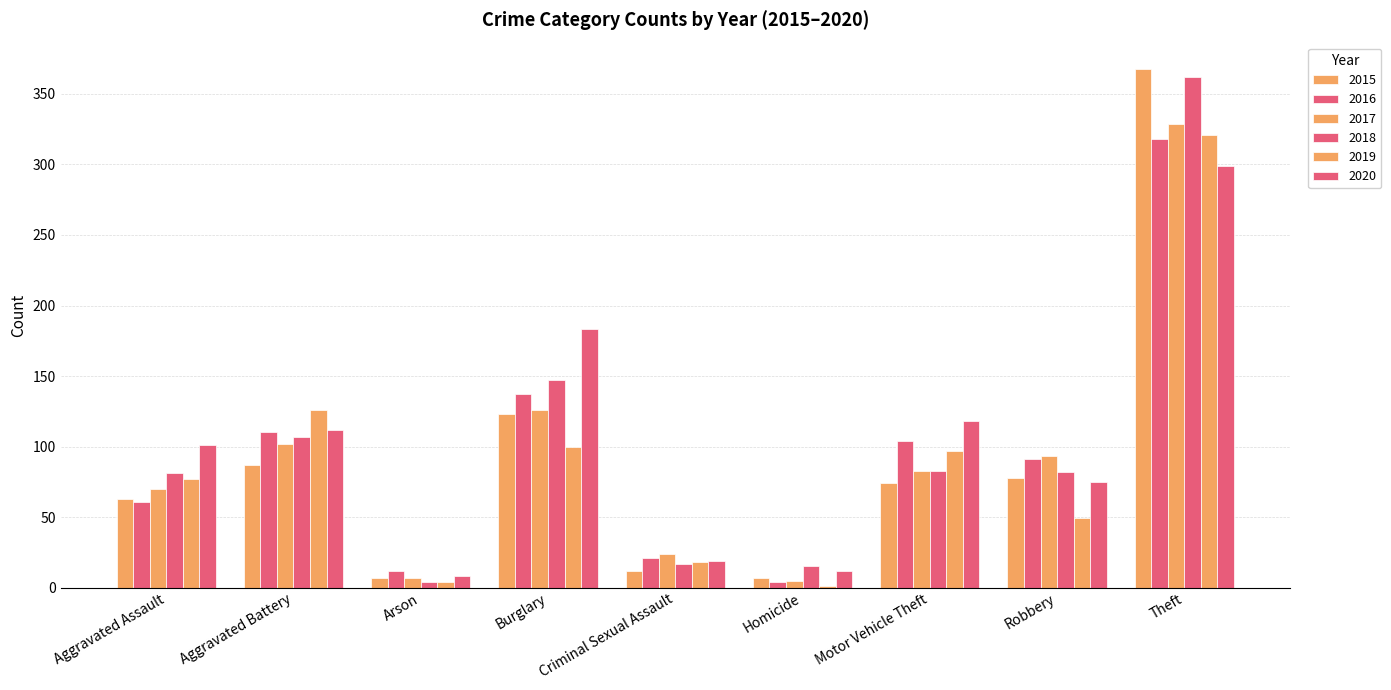

What is the value of the 2016 bar at the 5th from the left?

21